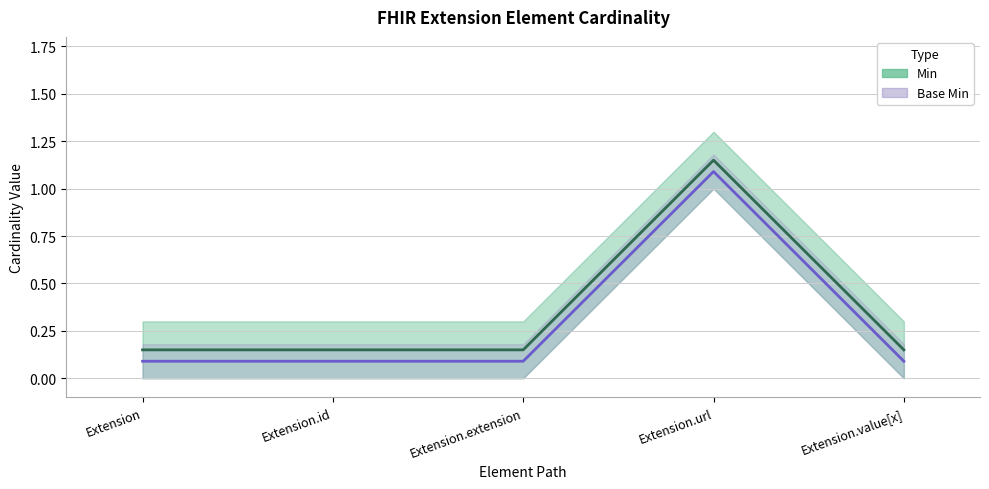

True or false: Min and Base Min cross at least once.

False